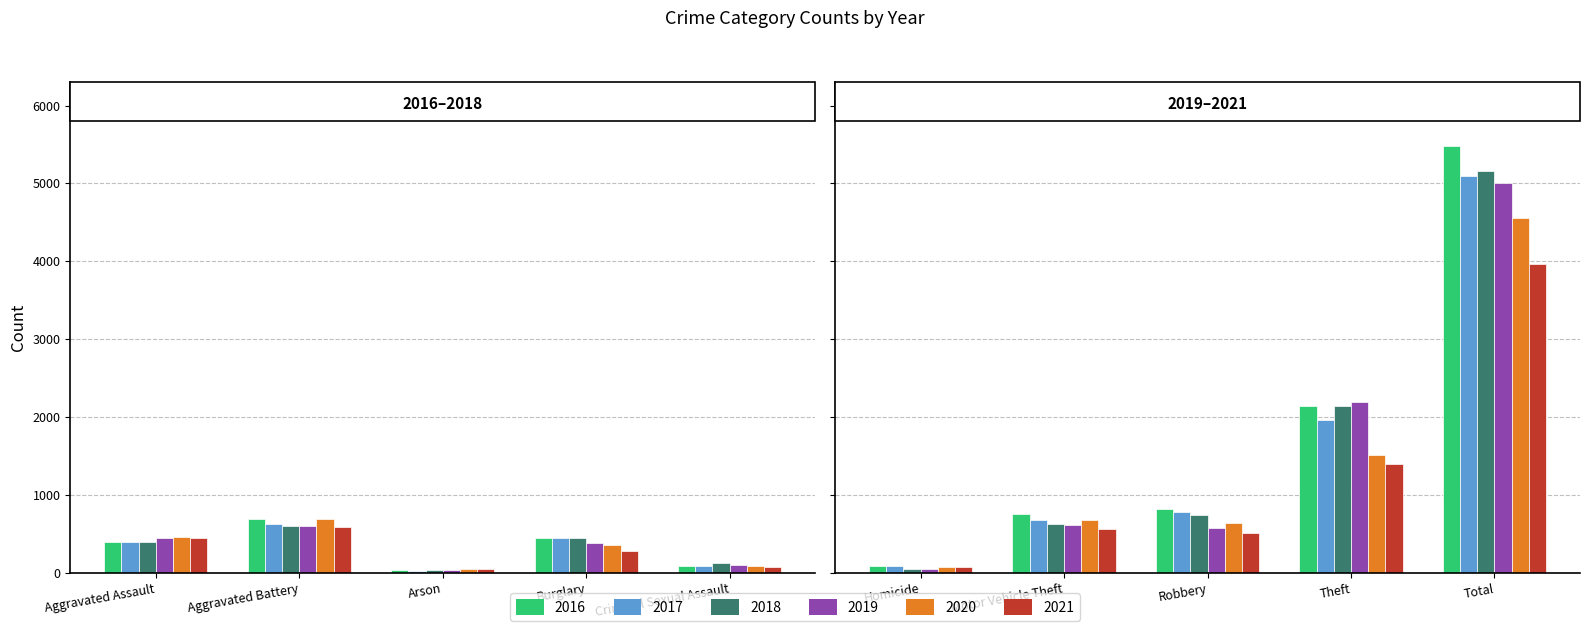

What position from the left is Motor Vehicle Theft?

7